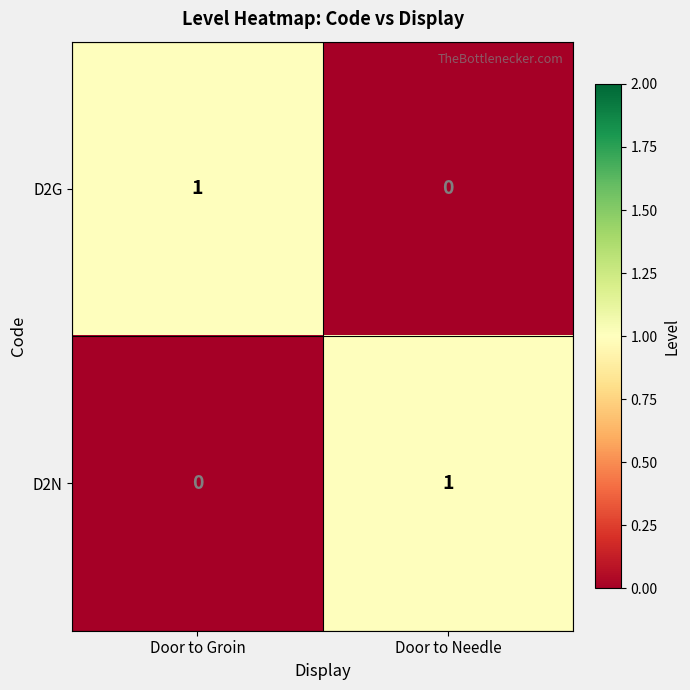

Reading left to right, extract all data points from this chart.

D2G: Door to Groin=1	Door to Needle=0
D2N: Door to Groin=0	Door to Needle=1